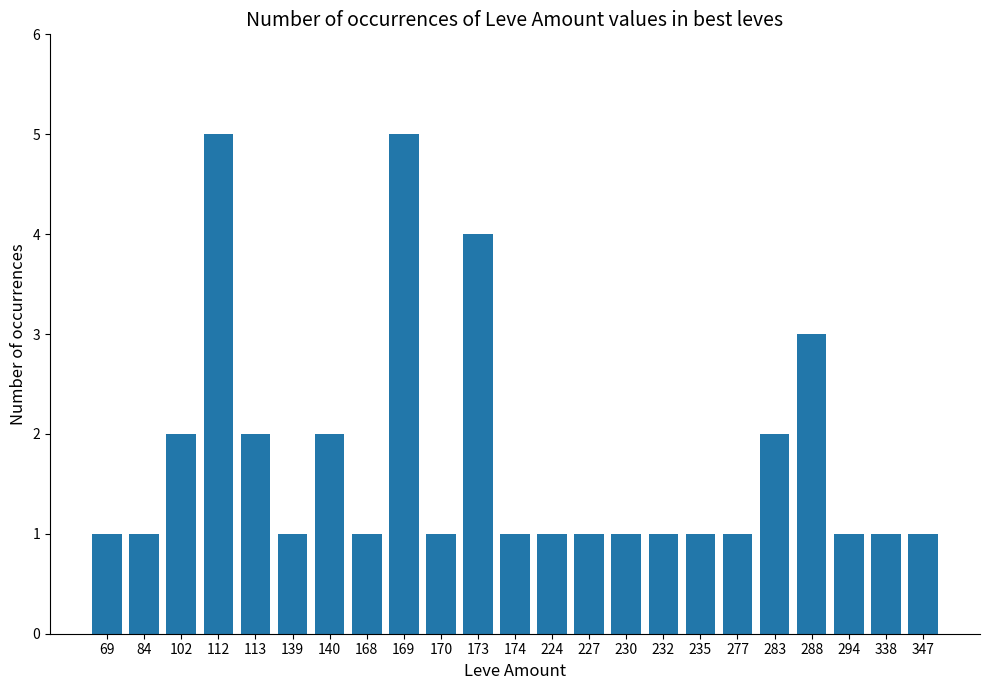

Approximately how many times larger is the value at 112 compared to 139?

5.0